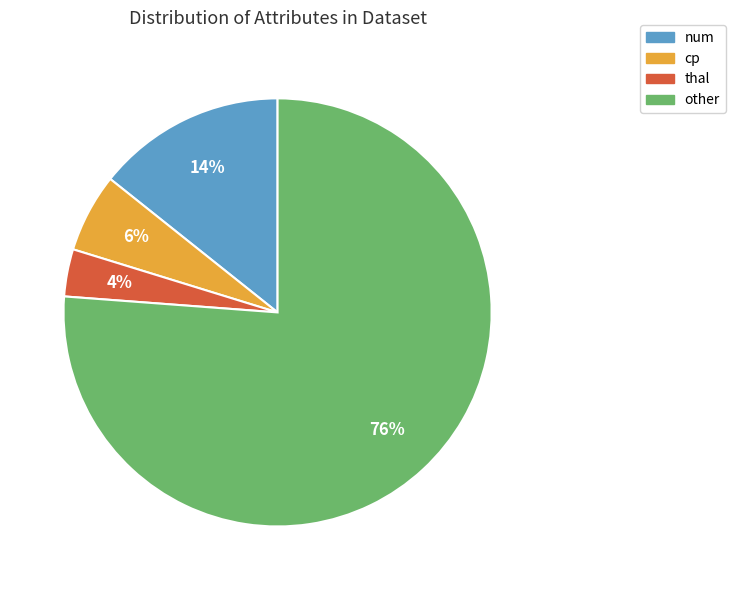

Rank the categories by value from lowest to highest.

thal, cp, num, other